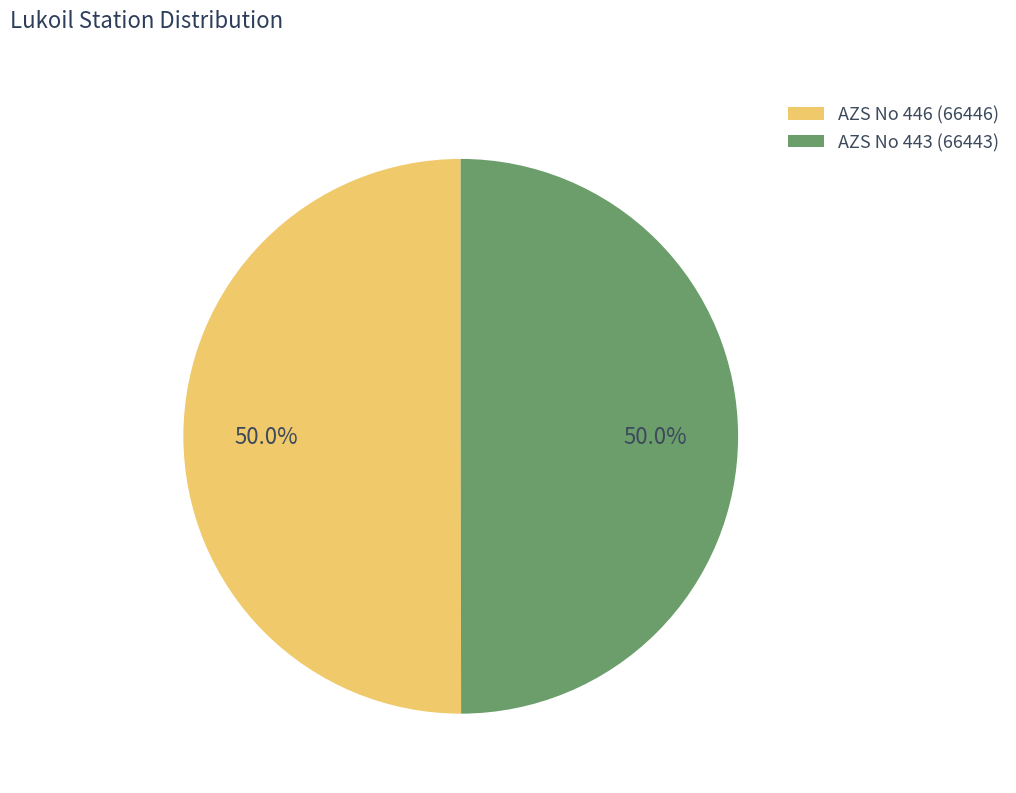

What is the ratio of the value at AZS No 443 (66443) to the value at AZS No 446 (66446)?

1.0